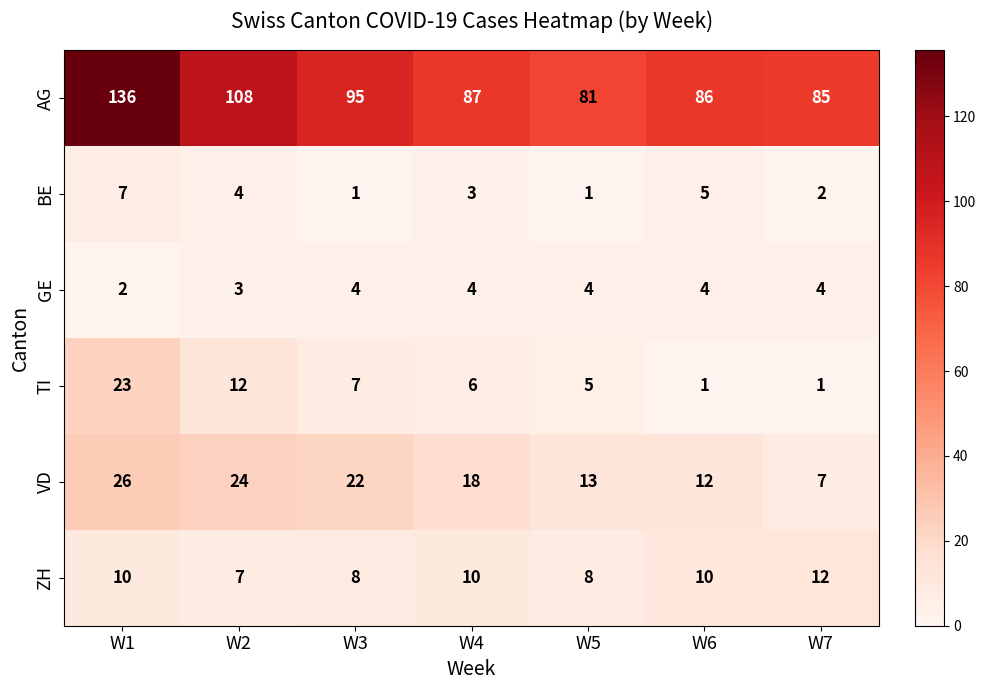

What is the highest value of the GE series?

4